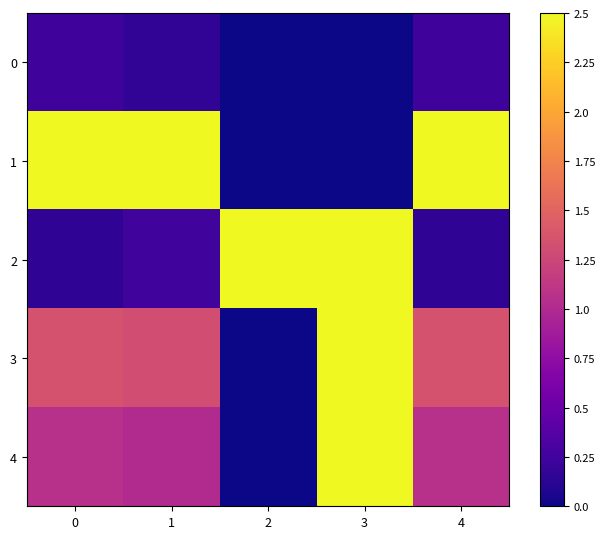

At how many categories does at least one series exceed 0?

5